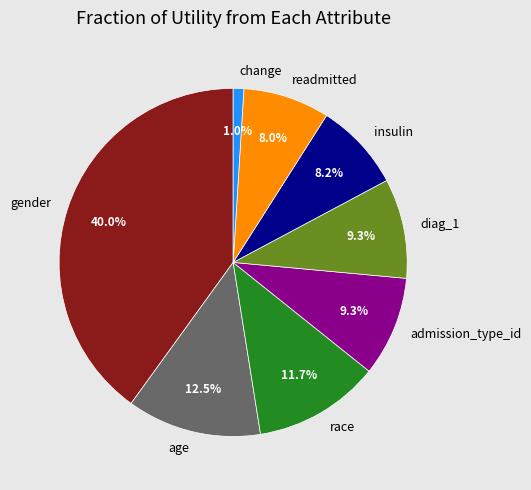

To the nearest percent, what portion does change represent?

1%